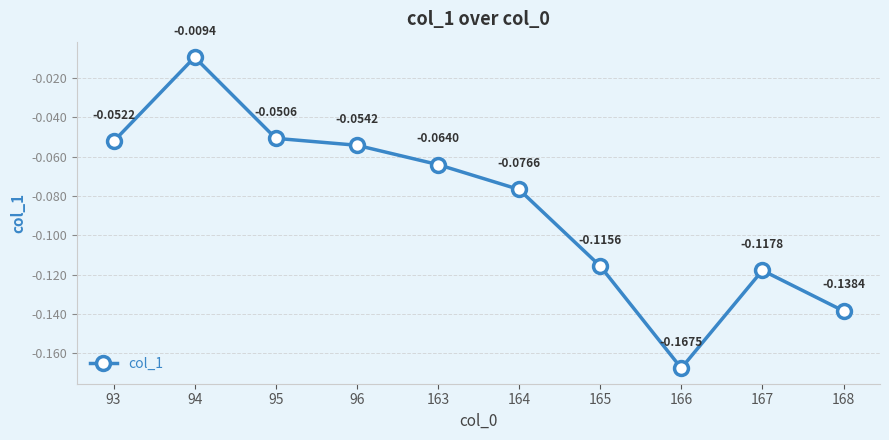

How many lines are shown in the chart?

1